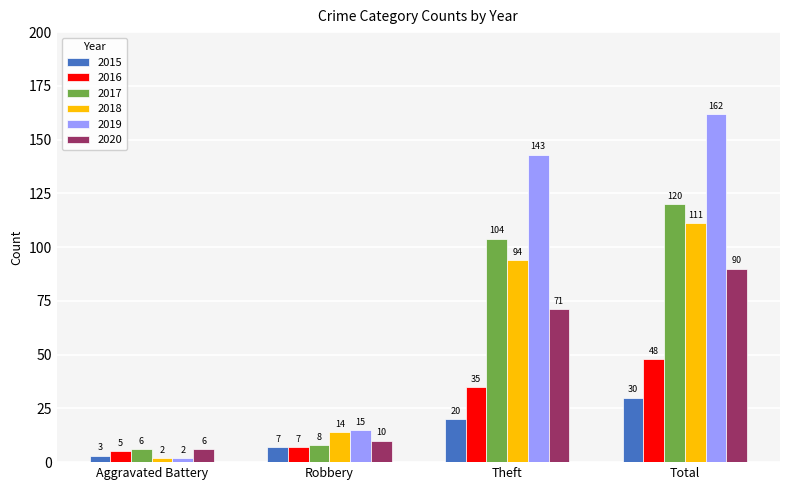

What is the value of the 2019 bar at the 2nd from the left?

15